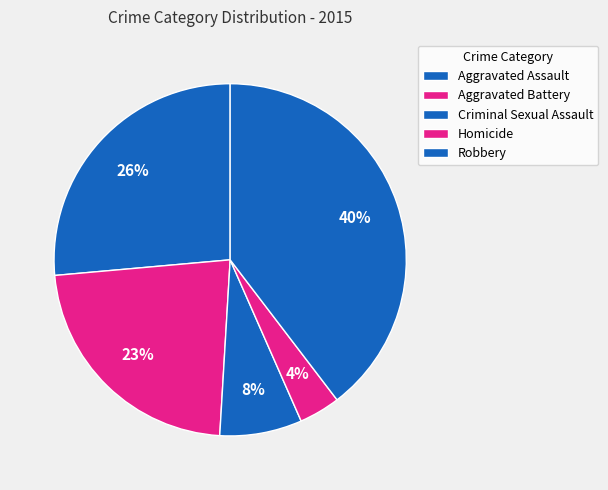

Combined, what portion of the pie is Aggravated Battery and Robbery?

62.3%